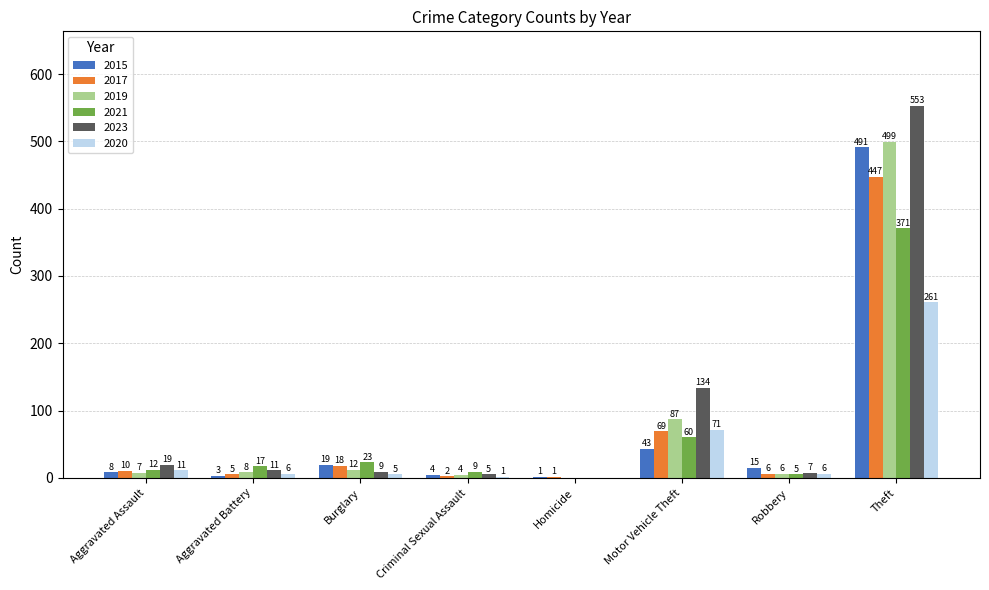

Reading left to right, extract all data points from this chart.

2015: 8	3	19	4	1	43	15	491
2017: 10	5	18	2	1	69	6	447
2019: 7	8	12	4	0	87	6	499
2021: 12	17	23	9	0	60	5	371
2023: 19	11	9	5	0	134	7	553
2020: 11	6	5	1	0	71	6	261